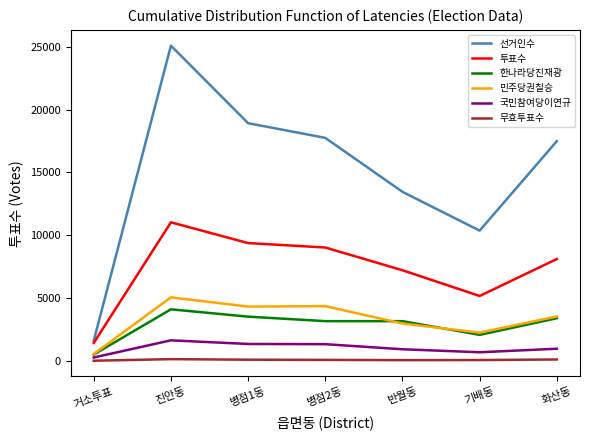

The value of 선거인수 at 병점2동 is 23279. True or false?

False